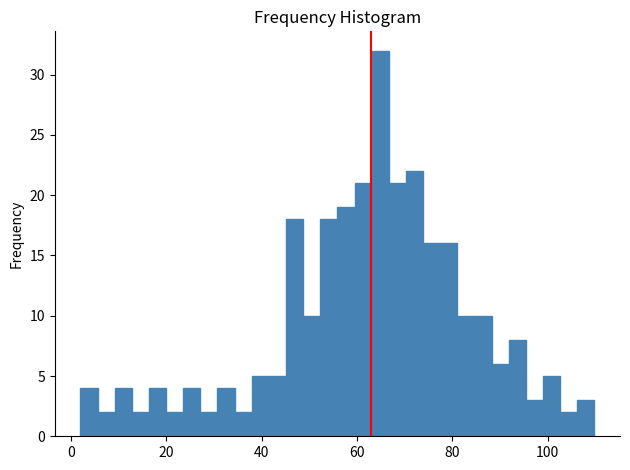

Around what value on the x-axis is the tallest bar? Give the approximate position of its centre, as read against the axis.

64